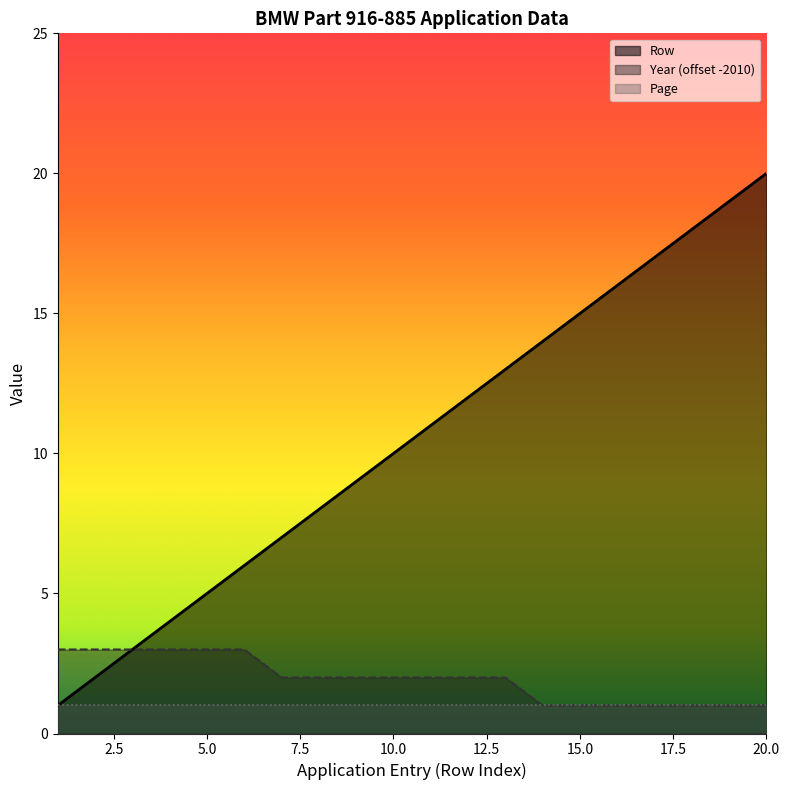

What are all the series names shown in the legend?

Row, Year (offset -2010), Page